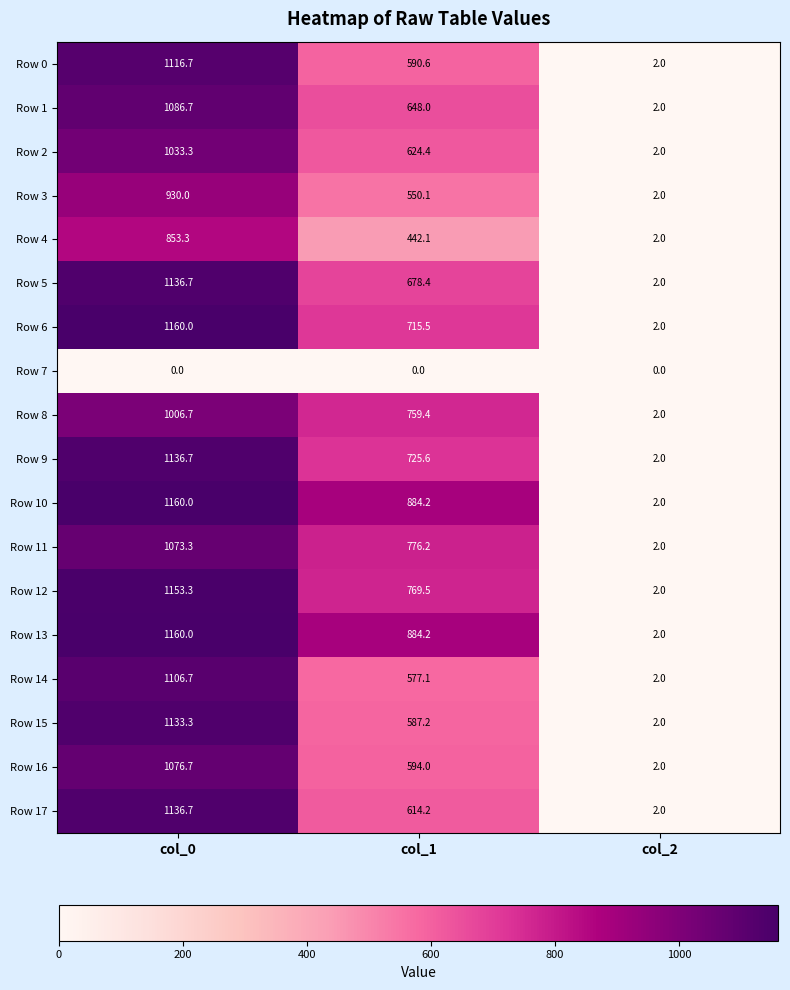

What is the difference between the highest and lowest values at col_0?

1160.0